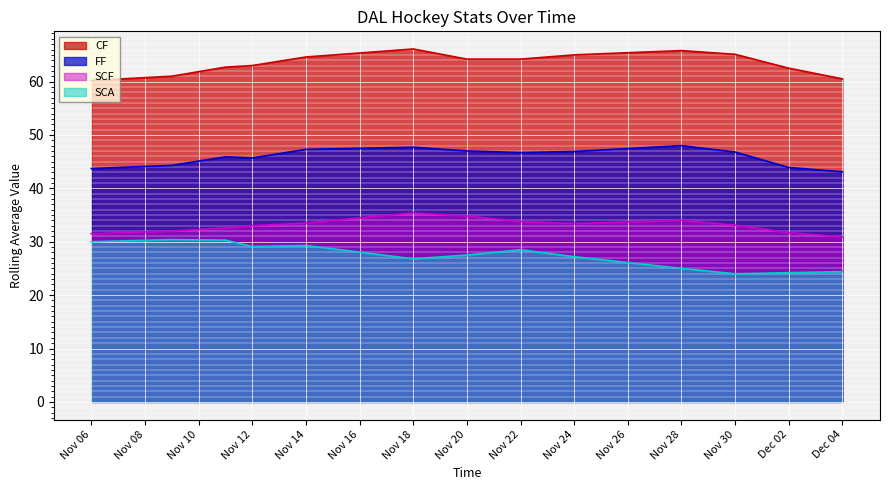

What is the minimum value shown in the chart?

24.0